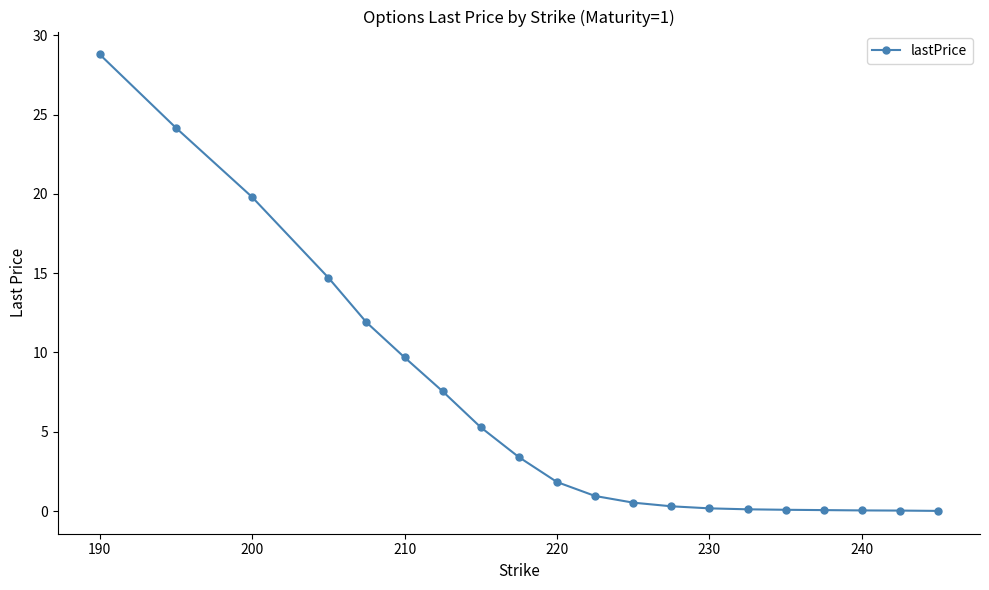

What is the difference between the second highest and second lowest values?

24.1